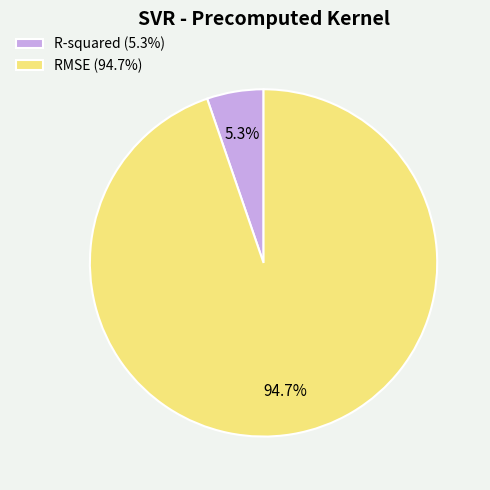

How many slices are in this pie chart?

2